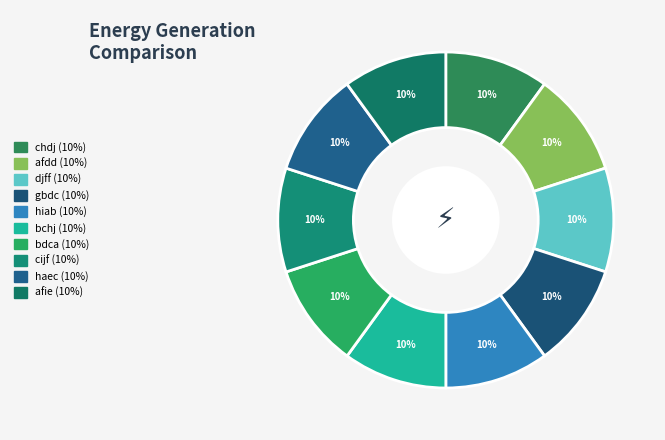

How many slices are in this pie chart?

10